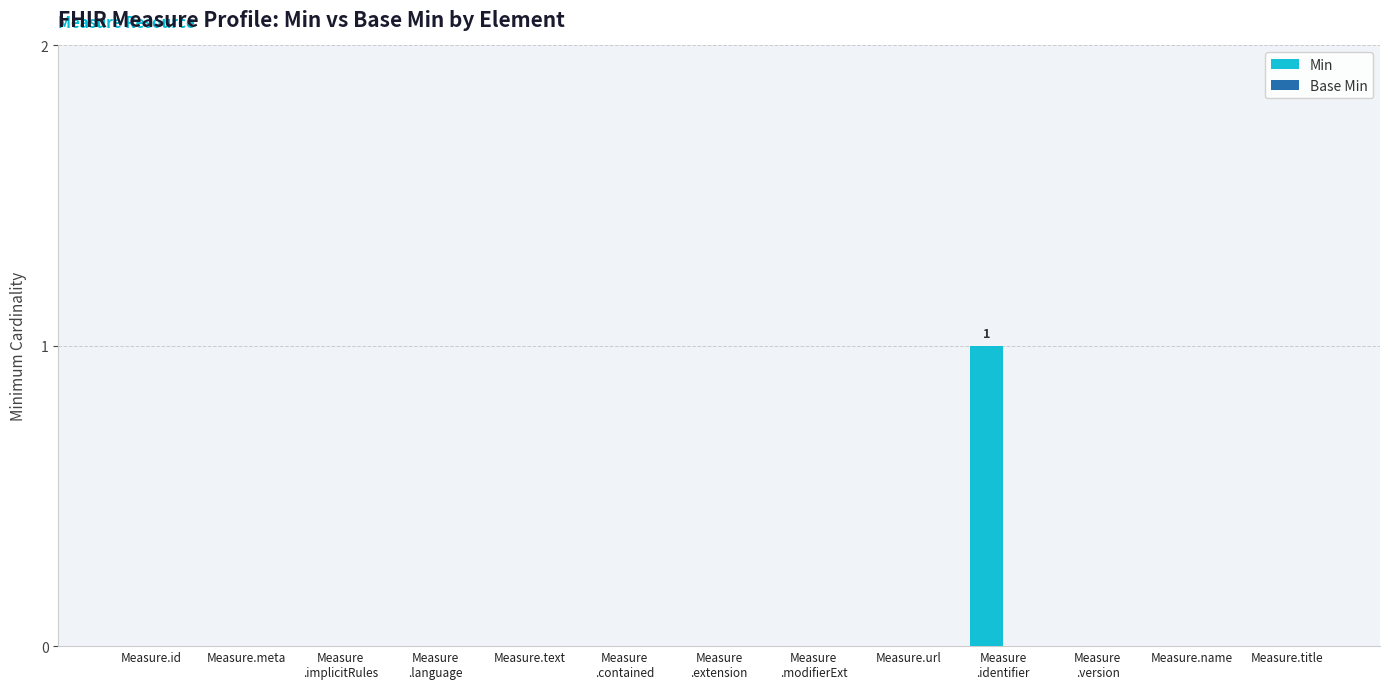

The chart shows a value of 0 at Measure.url. True or false?

True